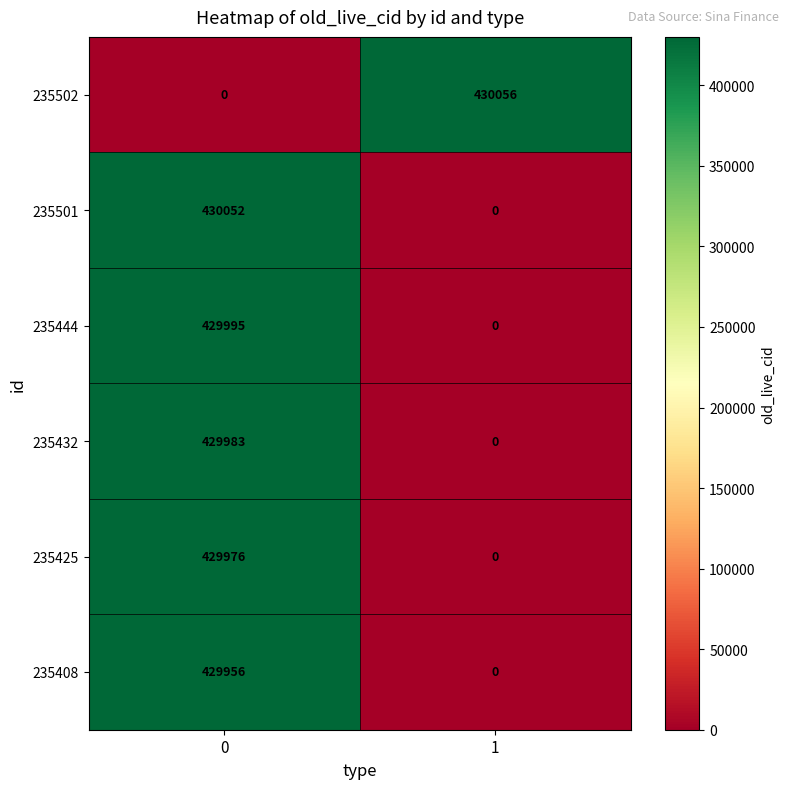

True or false: 235502 has a value of 292827 at 1.

False